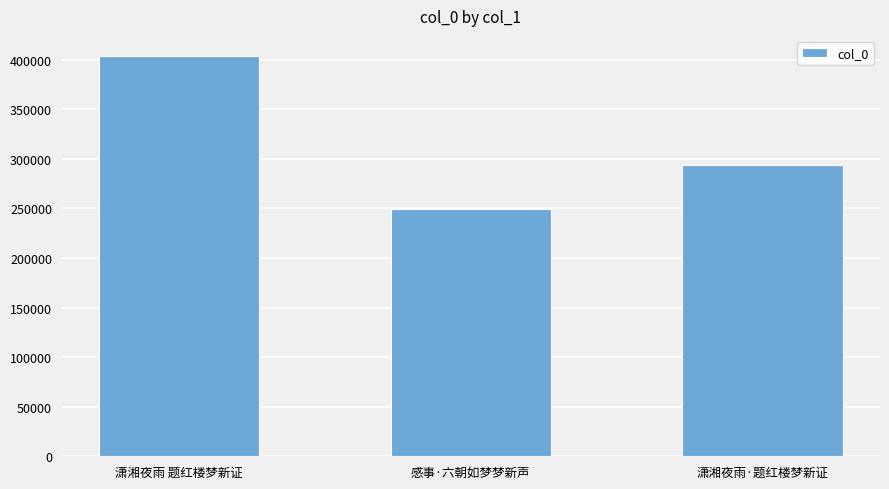

What is the average value?

315639